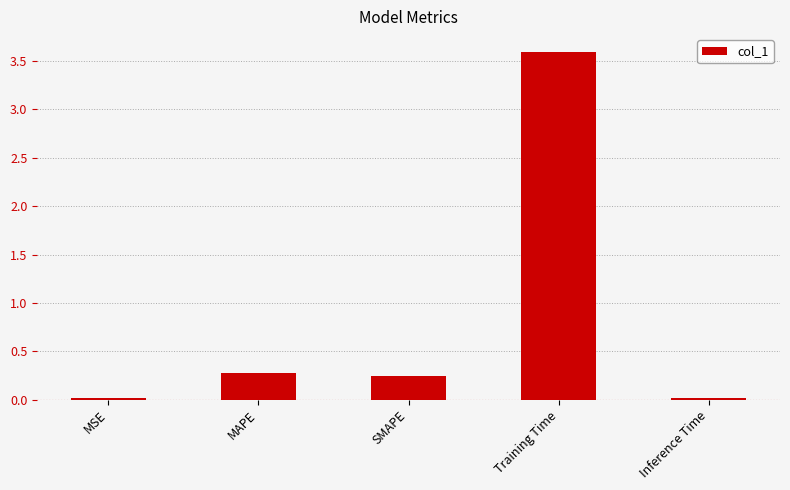

What is the difference between the maximum and minimum values?

3.6